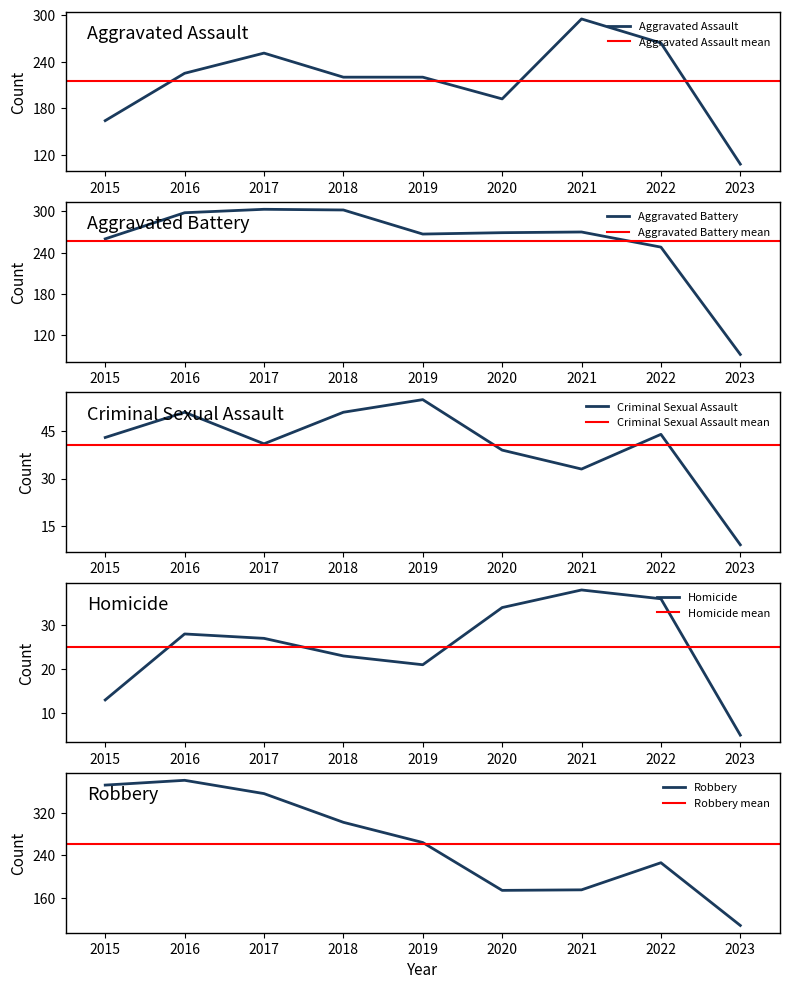

Reading left to right, list all the values displayed in this chart.

Aggravated Assault: 164	225	251	220	220	192	295	264	108
Aggravated Battery: 260	298	303	302	267	269	270	248	92
Criminal Sexual Assault: 43	51	41	51	55	39	33	44	9
Homicide: 13	28	27	23	21	34	38	36	5
Robbery: 372	381	356	302	264	174	175	226	108